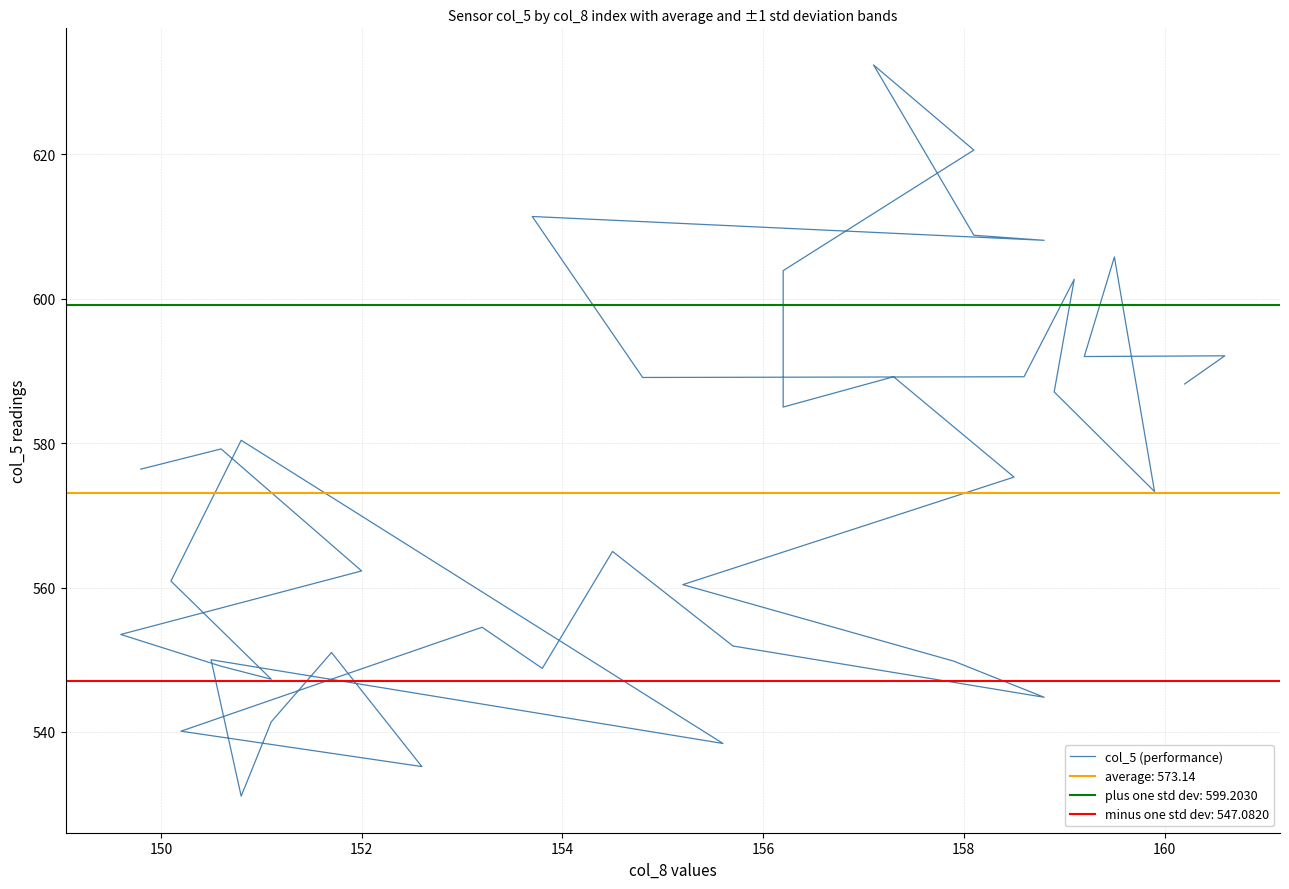

What is the smallest value displayed?

531.1